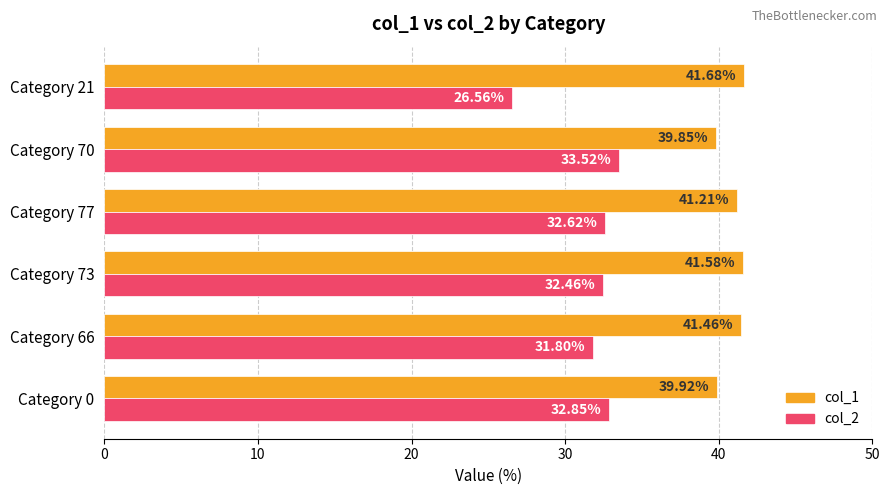

What are all the series names shown in the legend?

col_1, col_2